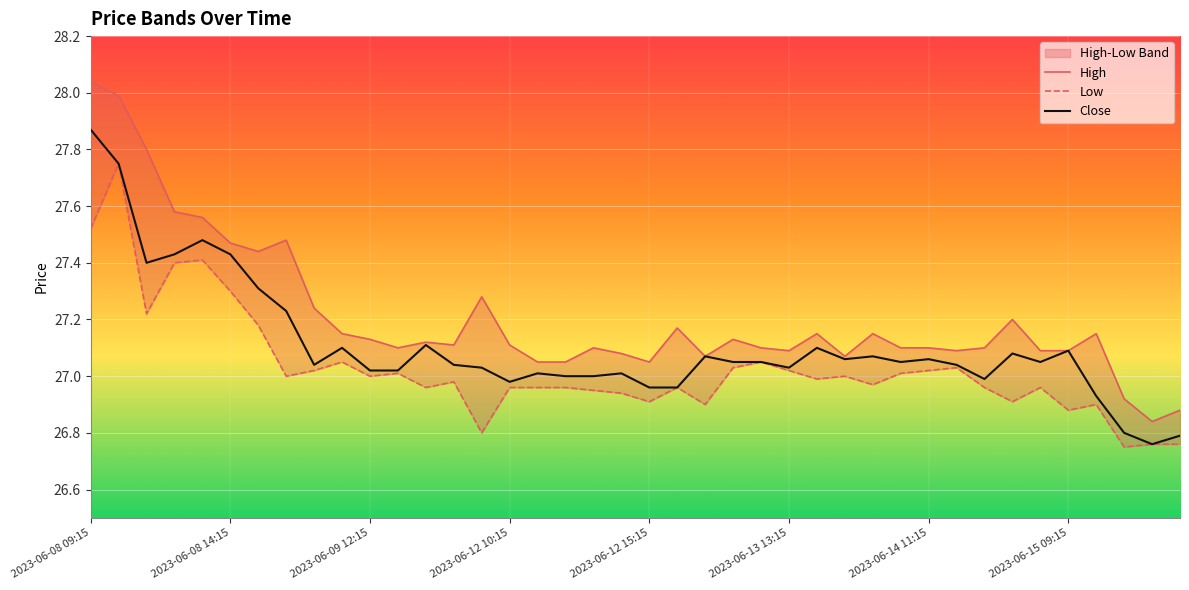

Which category has the highest value across all series?

2023-06-08 09:15